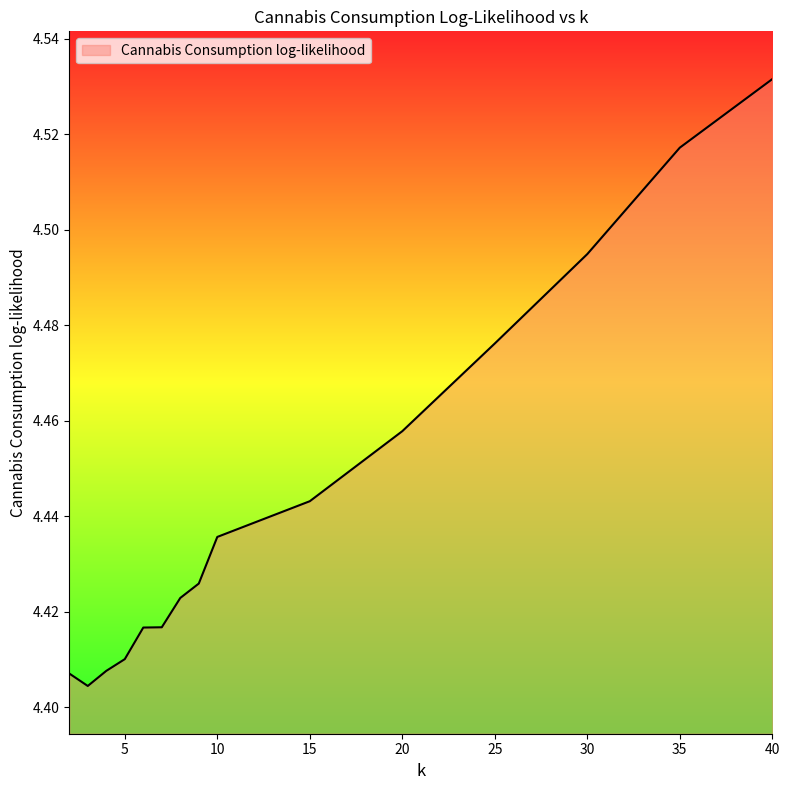

What is the average value?

4.4